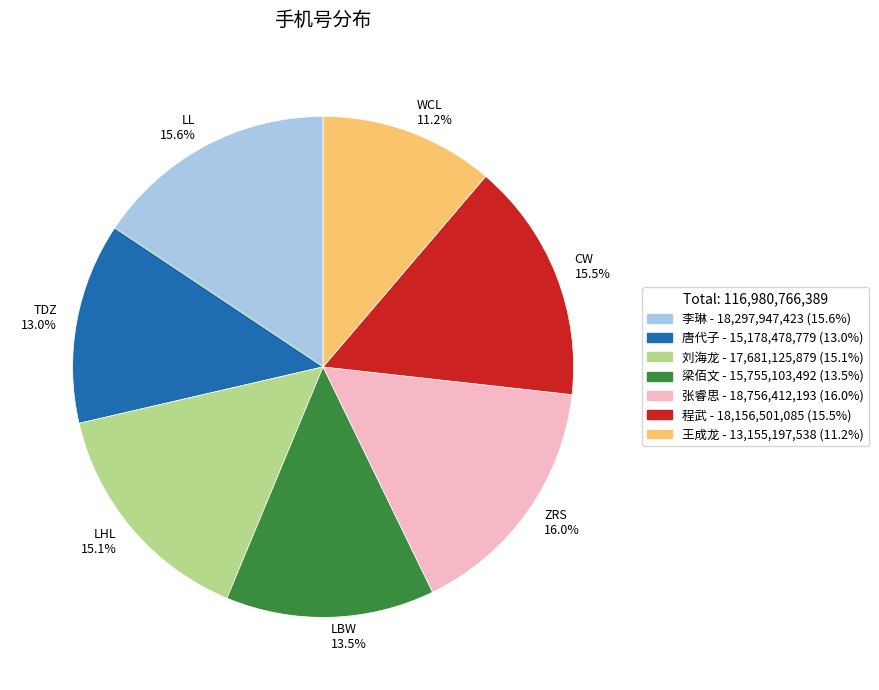

To the nearest percent, what is the difference between the largest and smallest slice percentages?

5%